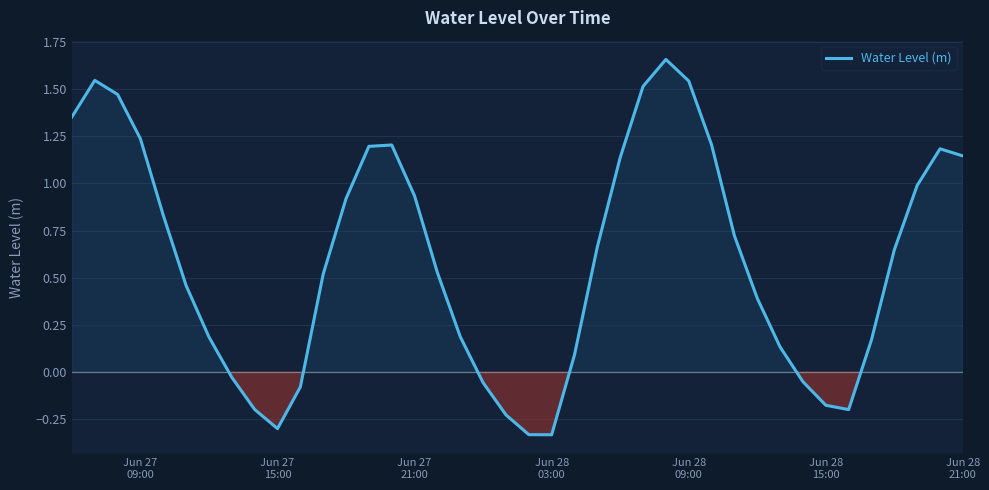

Does the chart display data point markers on the line(s)?

No